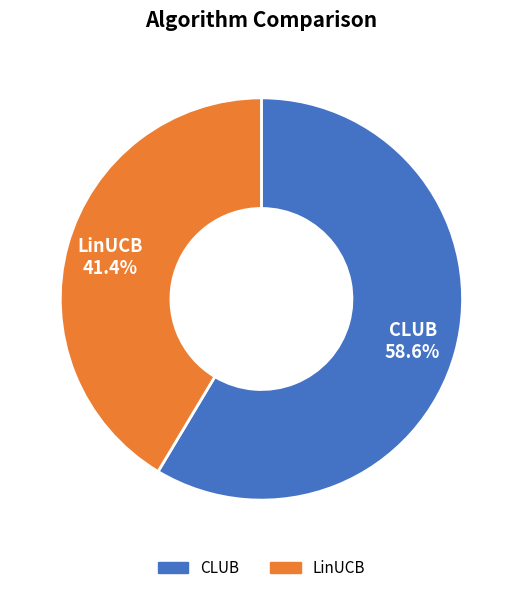

Rank the categories by value from highest to lowest.

CLUB, LinUCB